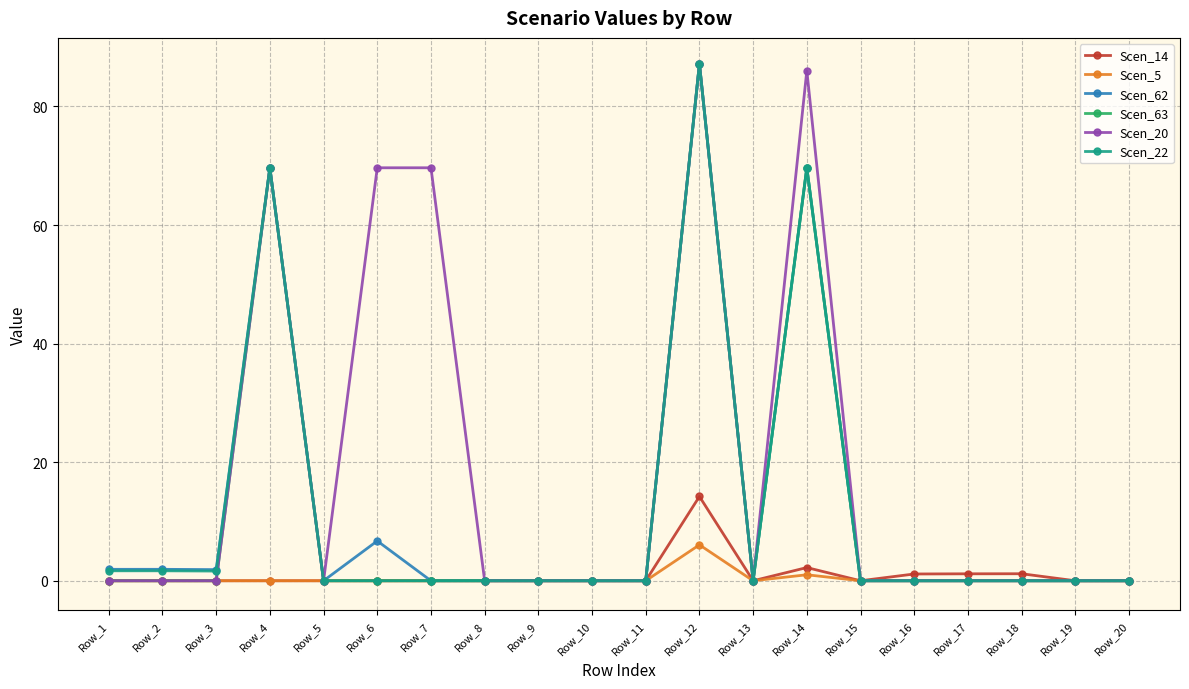

At which label does Scen_14 reach its peak?

Row_12